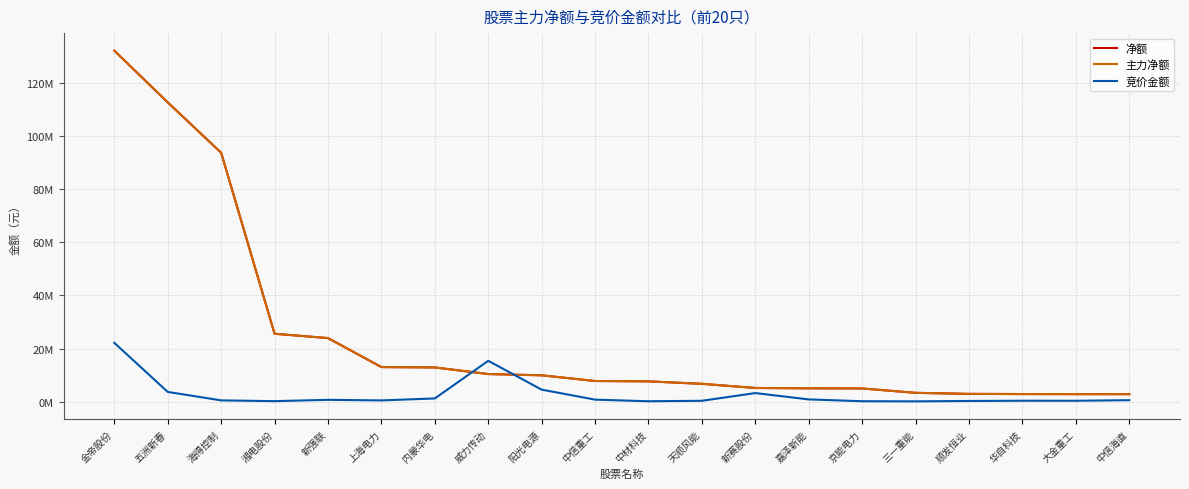

At which category is the sum across all series the highest?

金帝股份